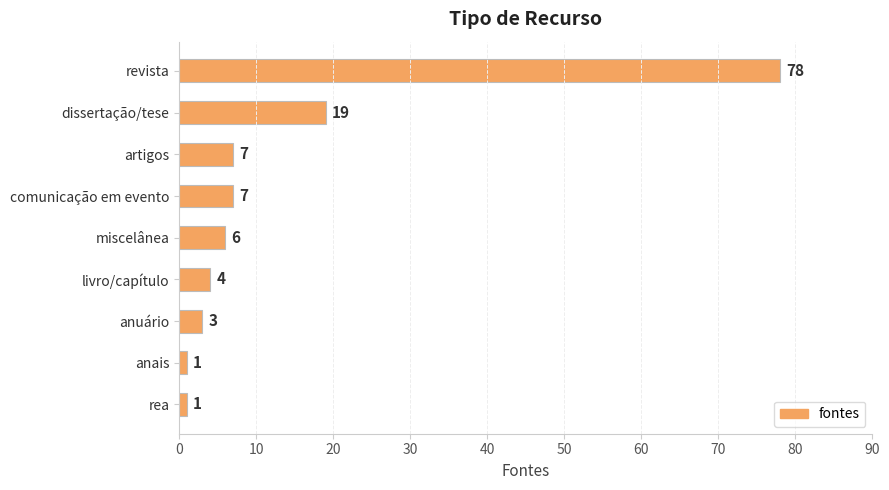

What is the change in value from comunicação em evento to livro/capítulo?

-3